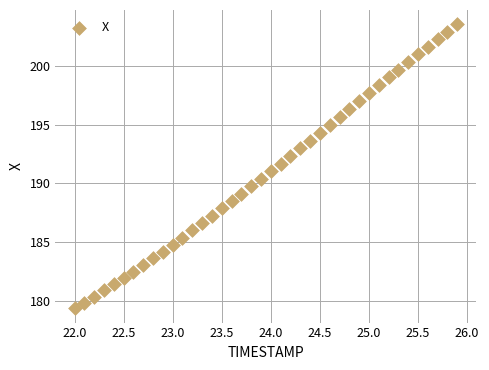

What is the range of X values (max minus min)?

3.9